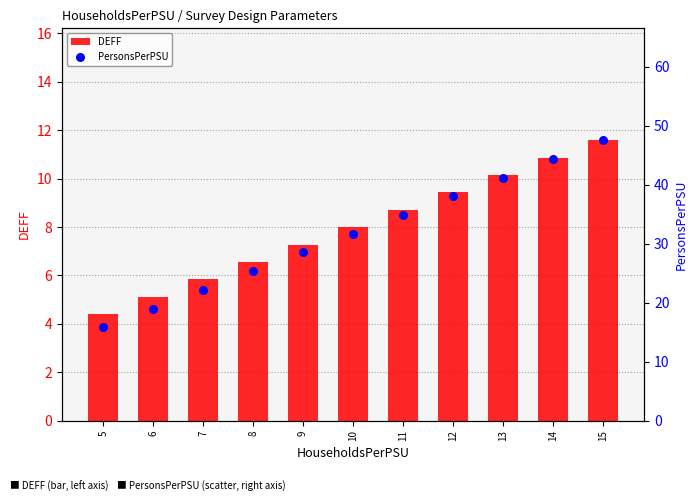

Which series has the largest Y range (max minus min)?

PersonsPerPSU